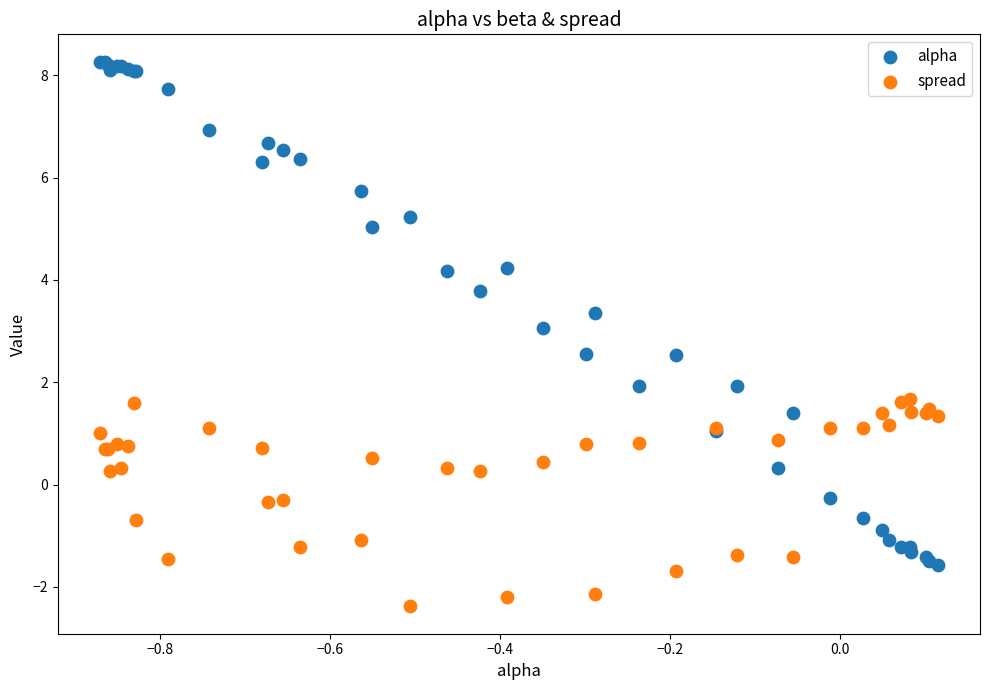

Which series contains the lowest Y value?

spread